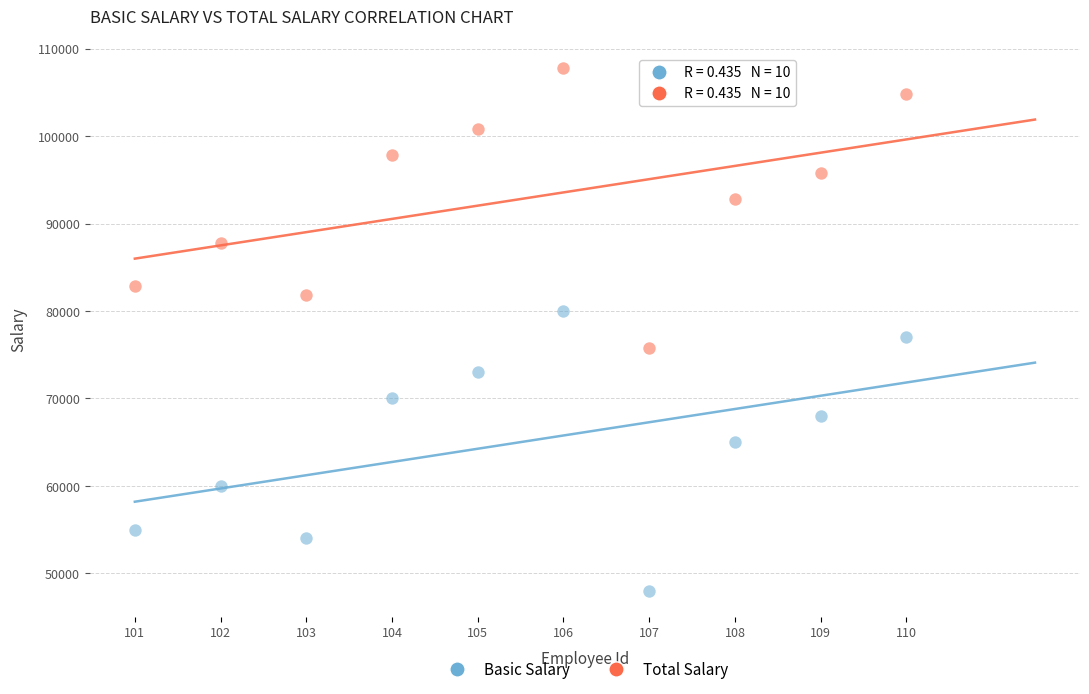

Which series contains the lowest Y value?

Basic Salary